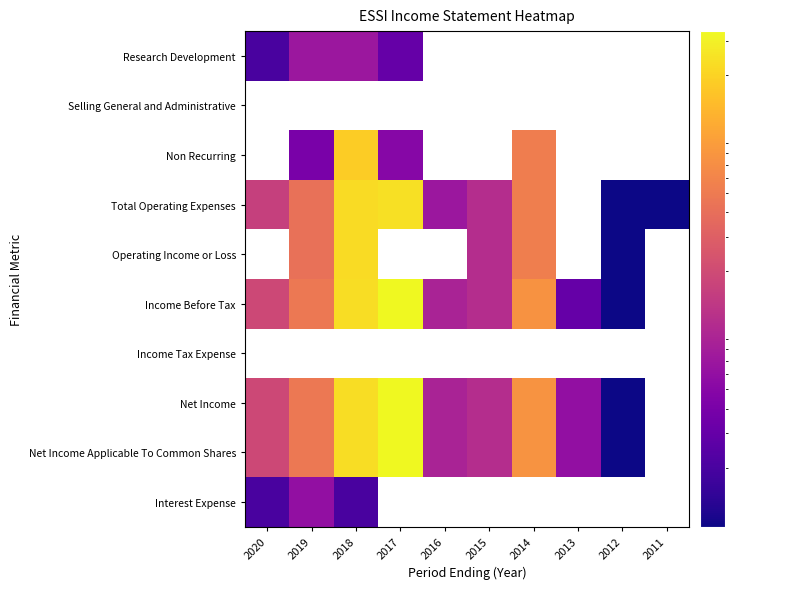

Rank the categories by Total Operating Expenses value from highest to lowest.

2017, 2018, 2014, 2019, 2020, 2015, 2016, 2013, 2012, 2011